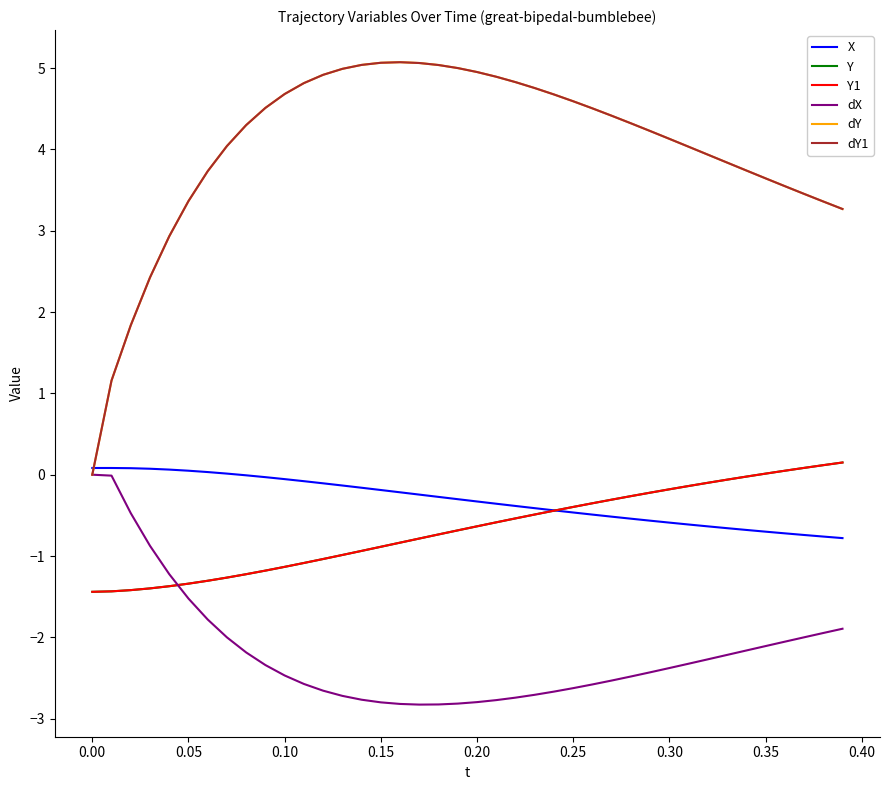

Is this an area chart (filled region under the line)?

No